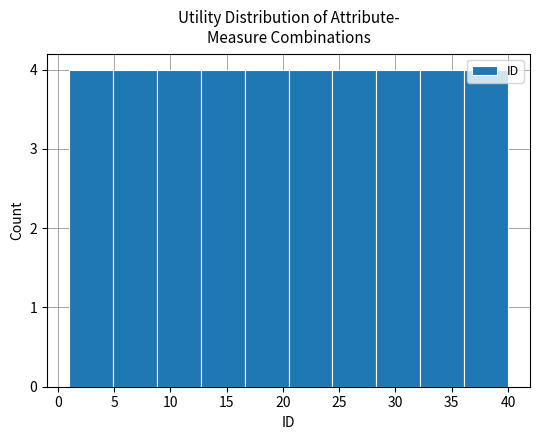

Reading left to right, transcribe this chart: for each bar, give the range it covers on the x-axis and its height. Neither the bar edges nor the heights are printed on the chart, so give them approximately, as read against the axes.

1.0 to 4.9: 4
4.9 to 8.8: 4
8.8 to 12.7: 4
12.7 to 16.6: 4
16.6 to 20.5: 4
20.5 to 24.4: 4
24.4 to 28.3: 4
28.3 to 32.2: 4
32.2 to 36.1: 4
36.1 to 40.0: 4